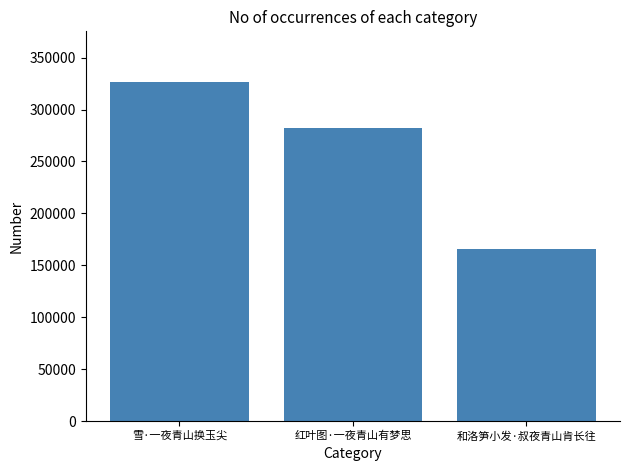

How many series are shown in this chart?

1